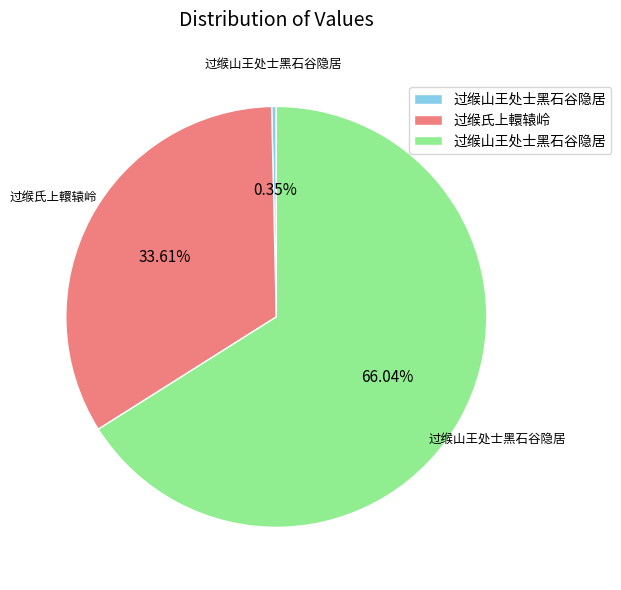

Is there a majority slice in this chart?

Yes